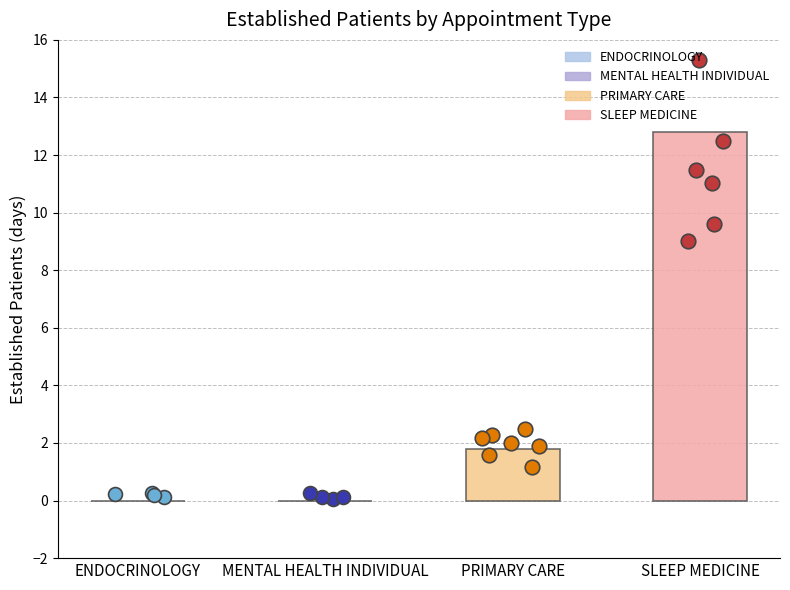

What is the change in value from ENDOCRINOLOGY to SLEEP MEDICINE?

+12.8